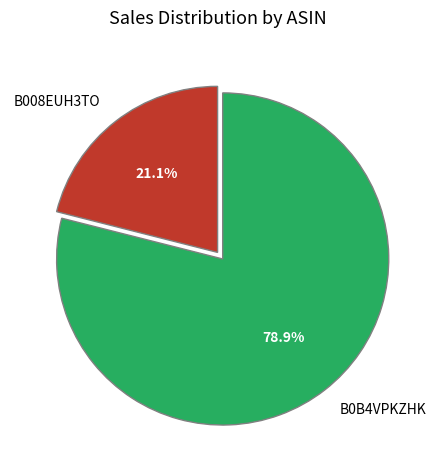

How many slices are in this pie chart?

2